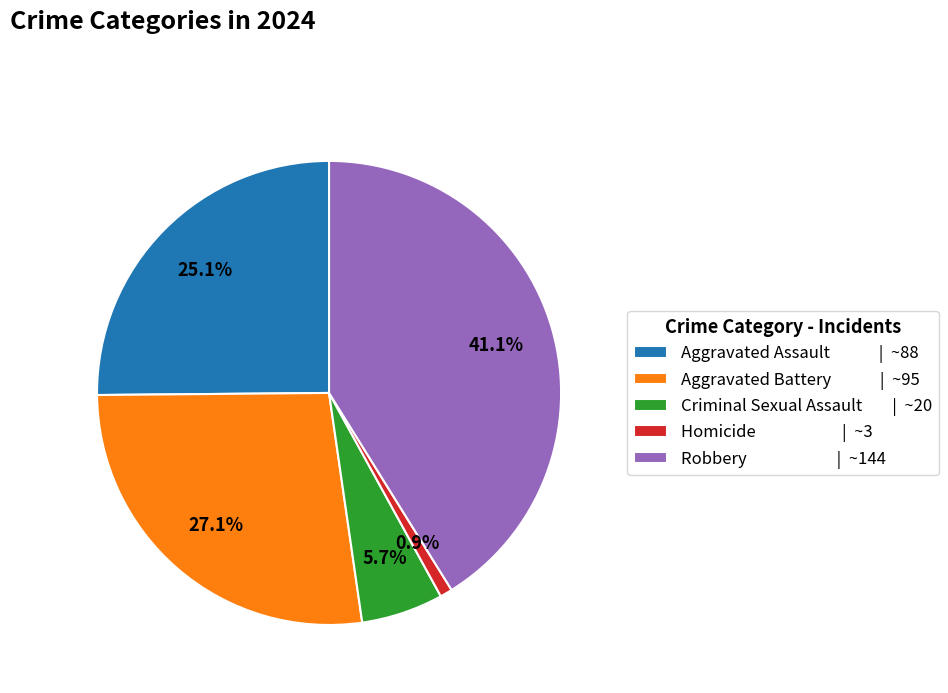

Rank the categories by value from lowest to highest.

Homicide, Criminal Sexual Assault, Aggravated Assault, Aggravated Battery, Robbery